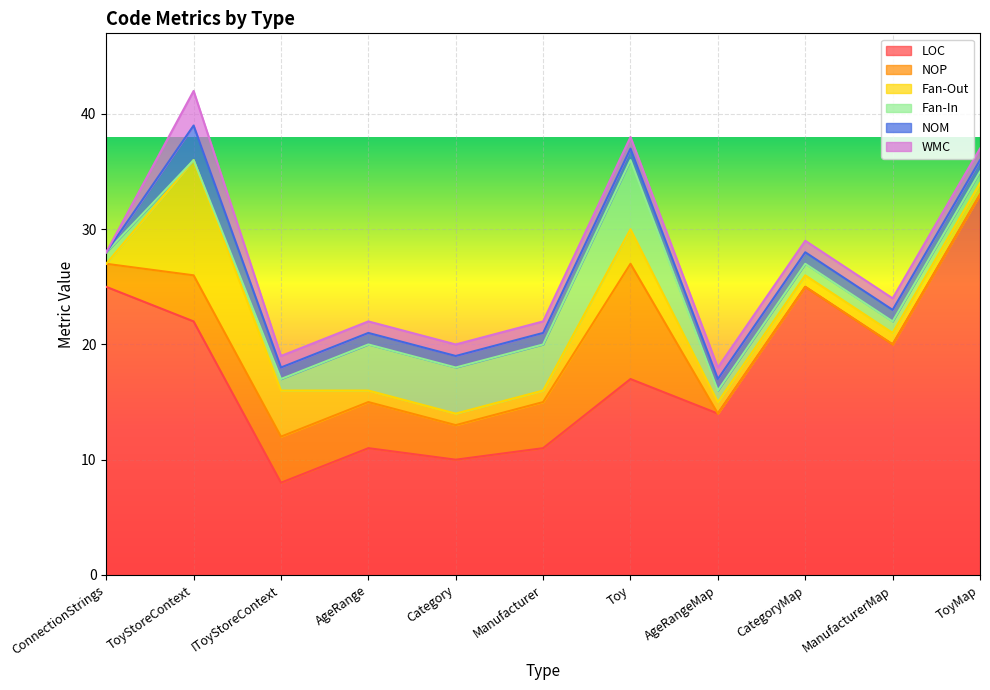

How many lines are shown in the chart?

6